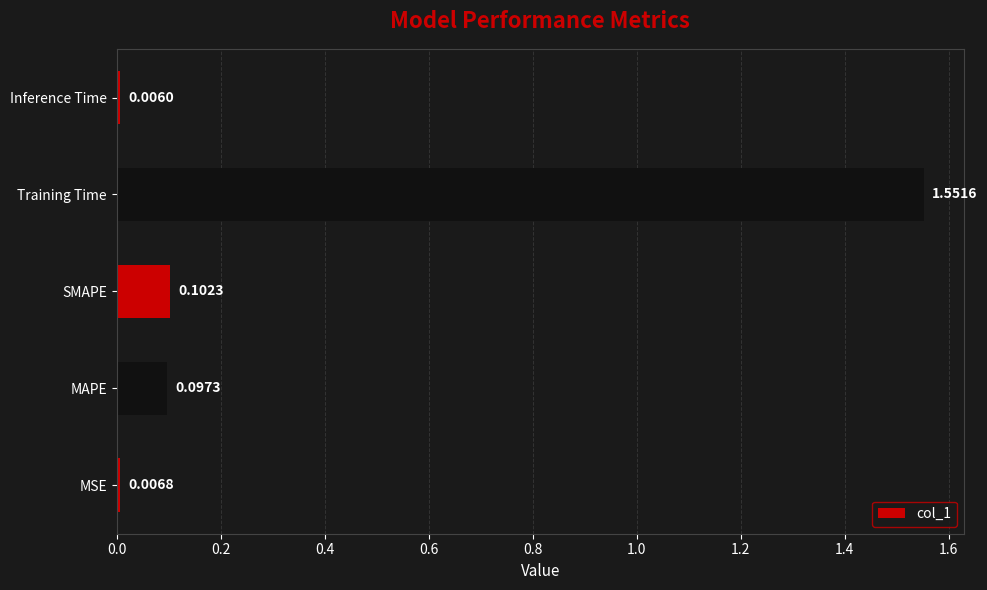

How many bars are there in total?

5